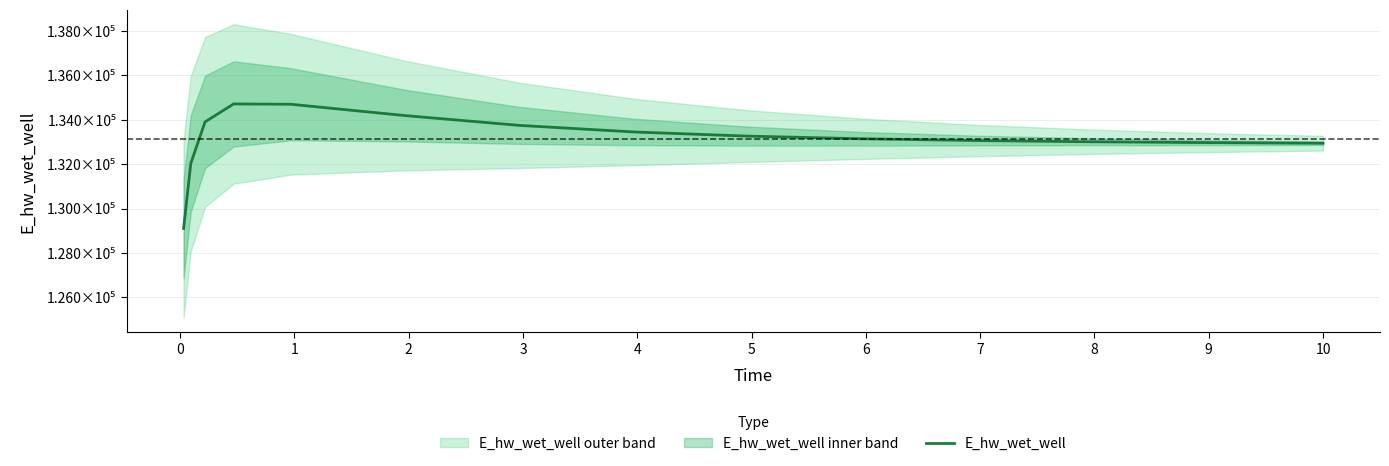

What is the average value?

133143.7